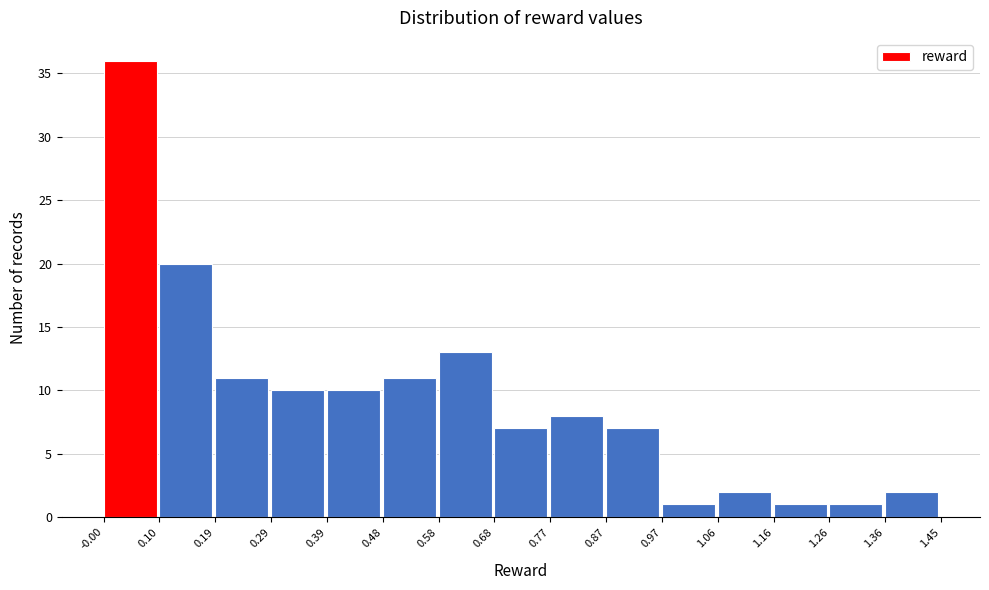

Reading left to right, transcribe this chart: for each bar, give the range it covers on the x-axis and its height. The values are not printed on the chart, so give them approximately, as read against the axis.

-0.00 to 0.10: 36
0.10 to 0.19: 20
0.19 to 0.29: 11
0.29 to 0.39: 10
0.39 to 0.48: 10
0.48 to 0.58: 11
0.58 to 0.68: 13
0.68 to 0.77: 7
0.77 to 0.87: 8
0.87 to 0.97: 7
0.97 to 1.06: 1
1.06 to 1.16: 2
1.16 to 1.26: 1
1.26 to 1.36: 1
1.36 to 1.45: 2